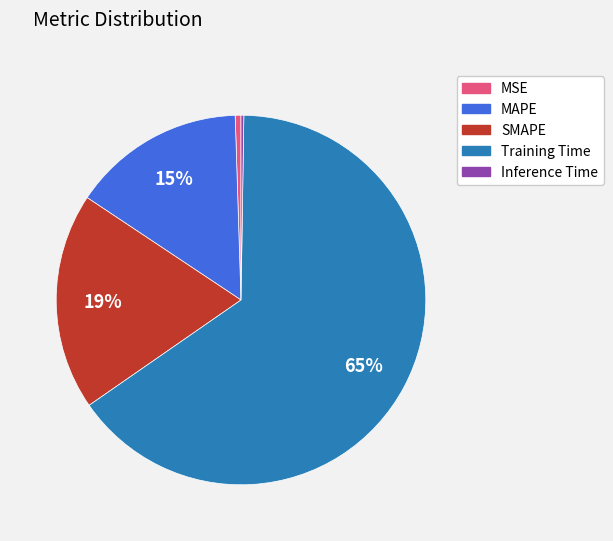

The Training Time slice represents 65% of the pie. True or false?

True